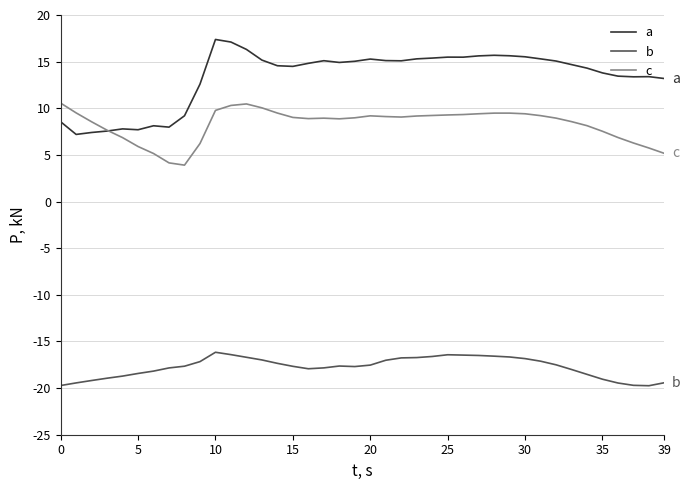

What is the minimum value shown in the chart?

-19.7